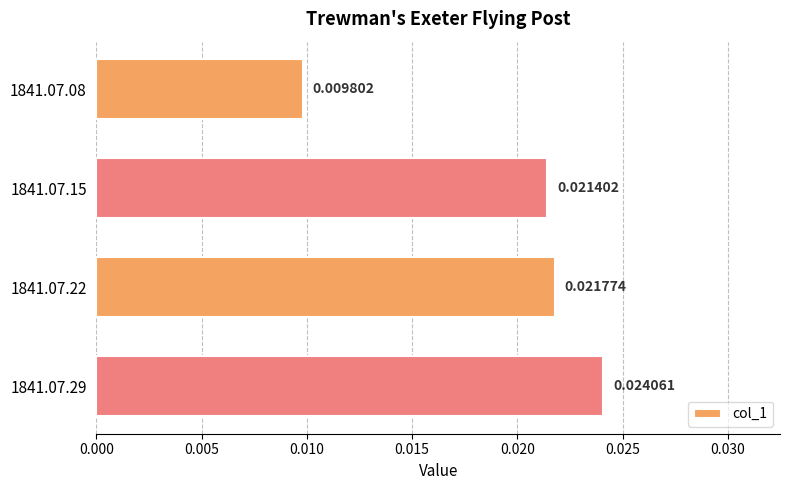

At which category does the chart reach its peak across all series?

1841.07.29